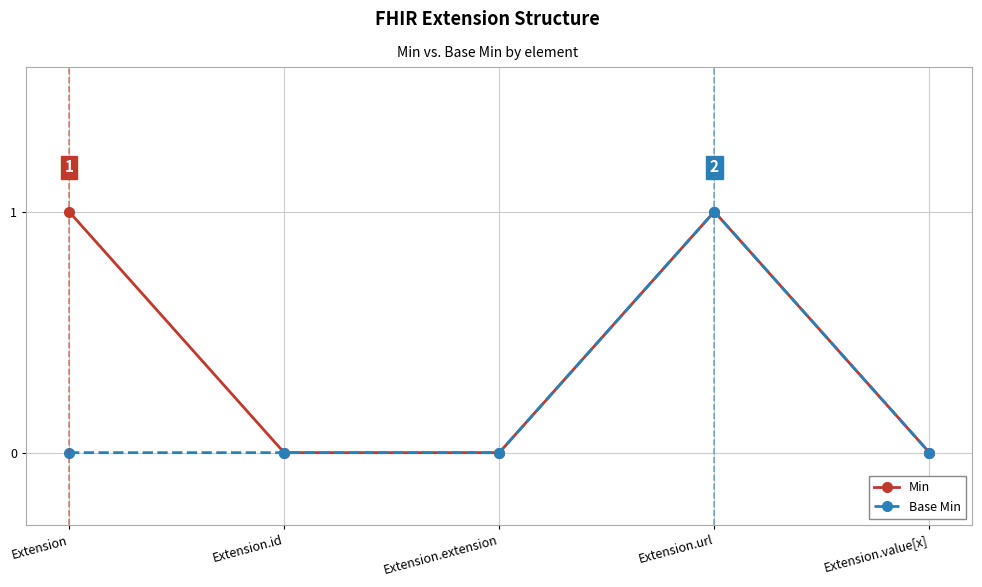

What position from the left is Extension.id?

2